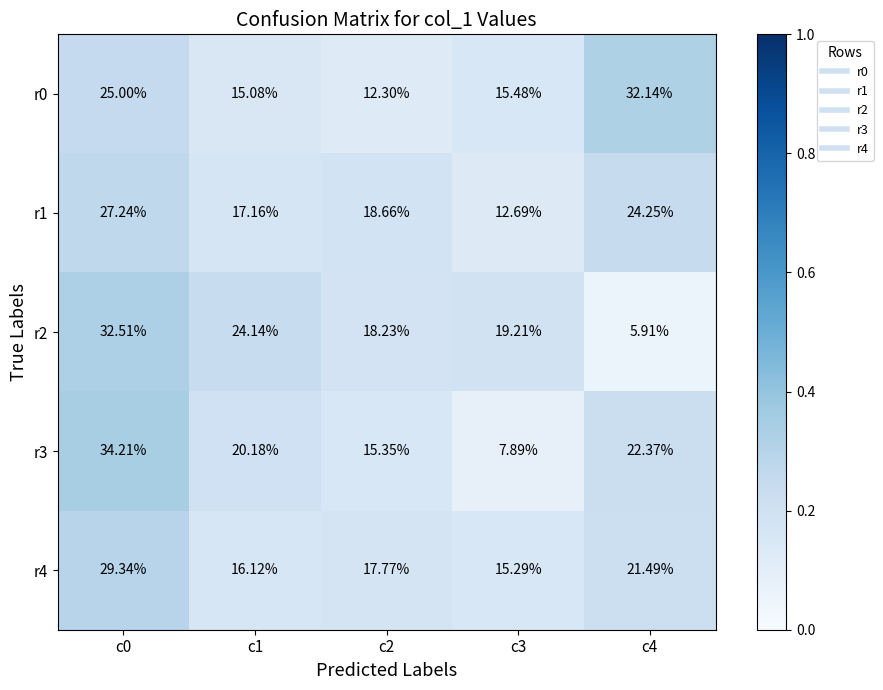

Between c2 and c3, which series saw the biggest shift?

r3